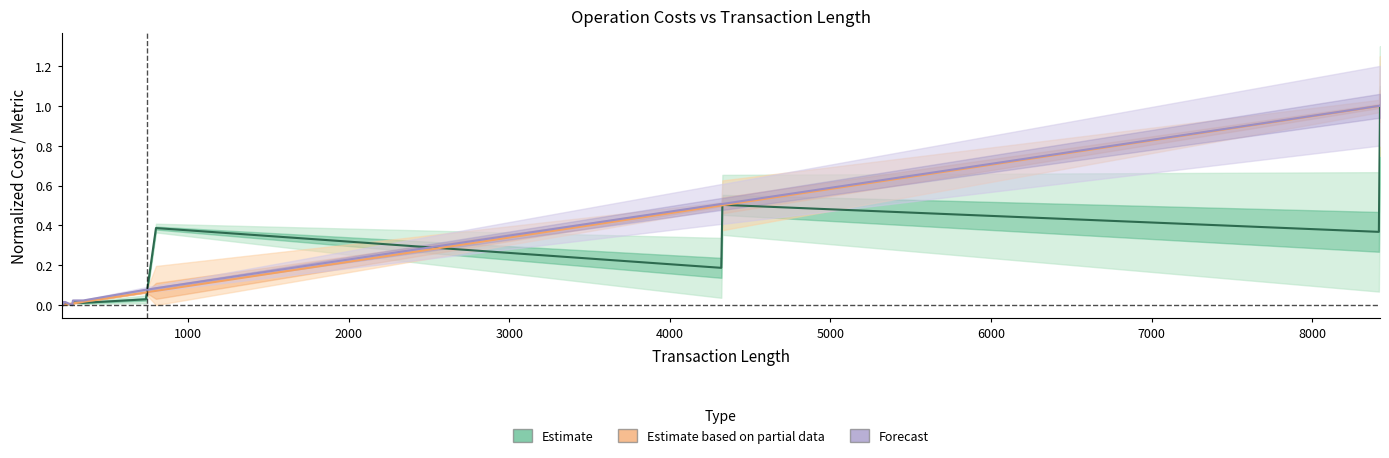

How many distinct data groups are displayed?

3